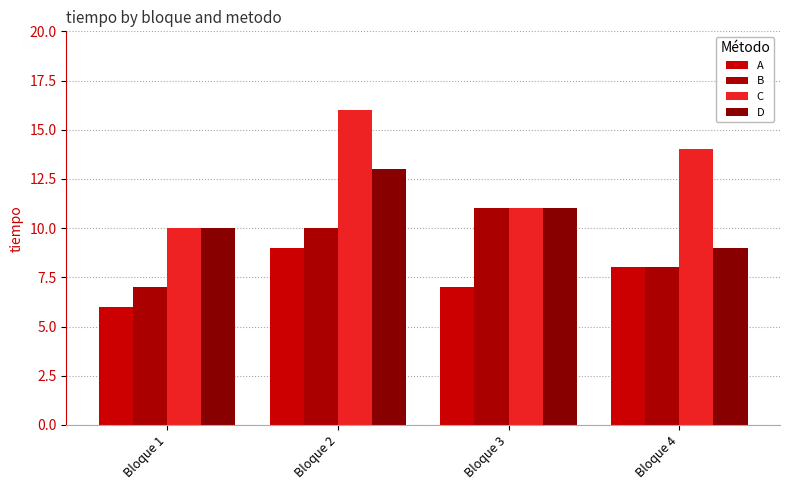

What is the value of the D bar at the 2nd from the left?

13